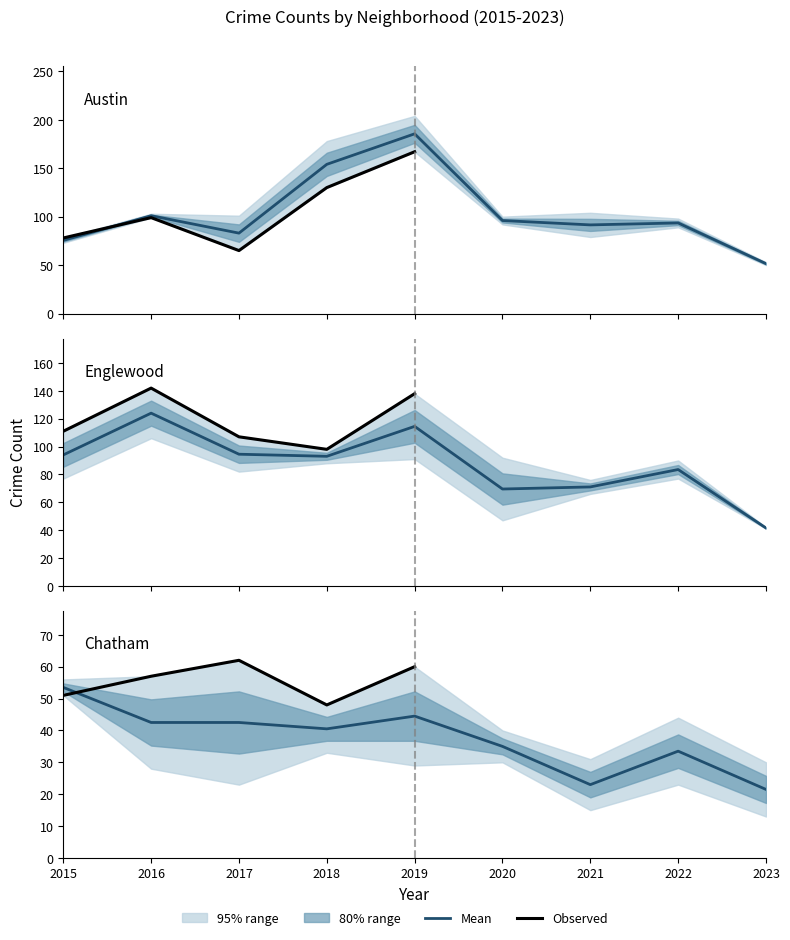

At how many categories does at least one series exceed 126?

3